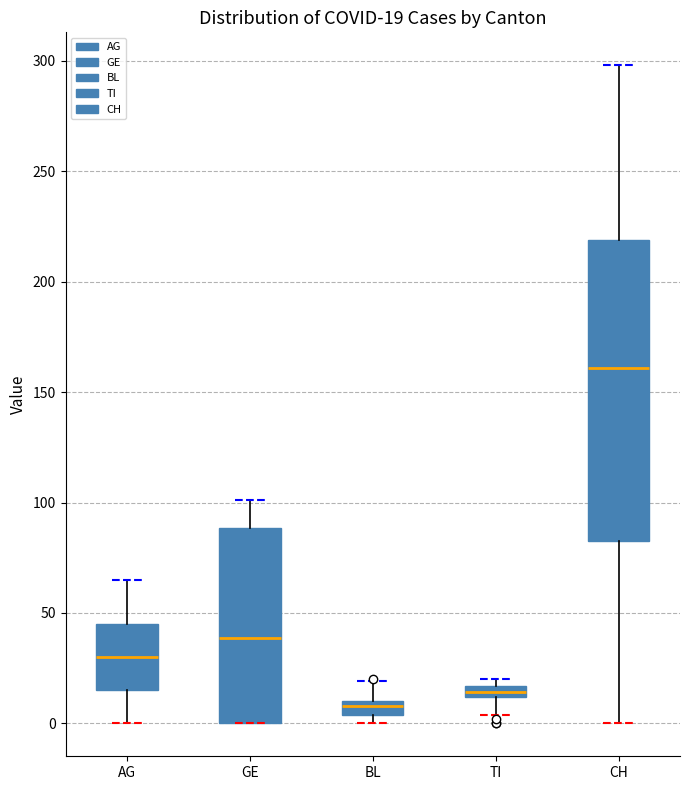

Which box is the tallest, from its lower edge to its upper edge?

CH